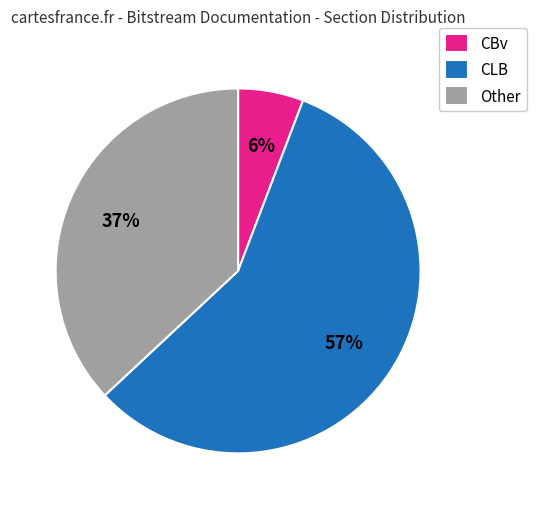

Is the sum of CBv and CLB greater than half?

Yes